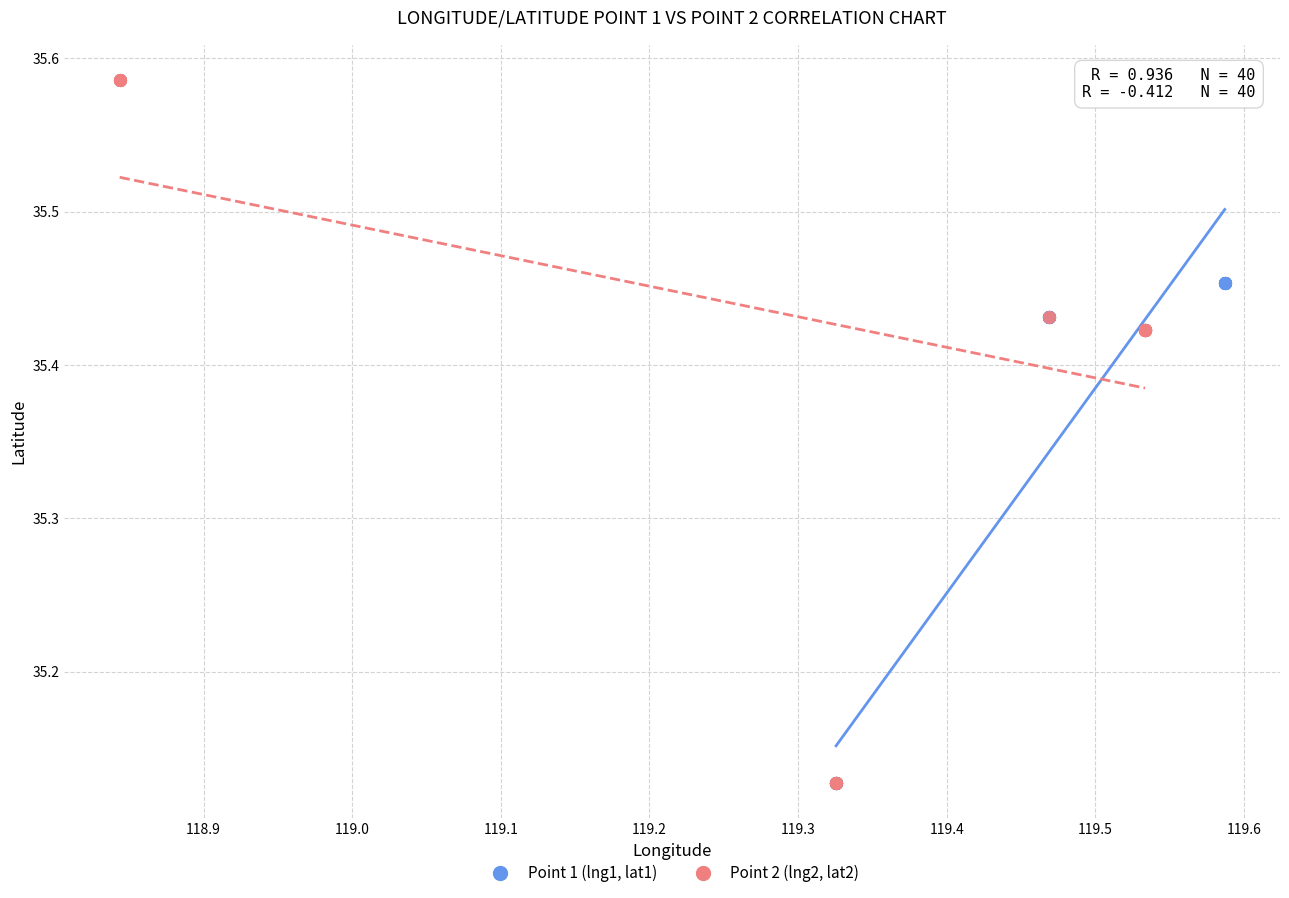

Which series has the largest Y range (max minus min)?

Point 2 (lng2, lat2)